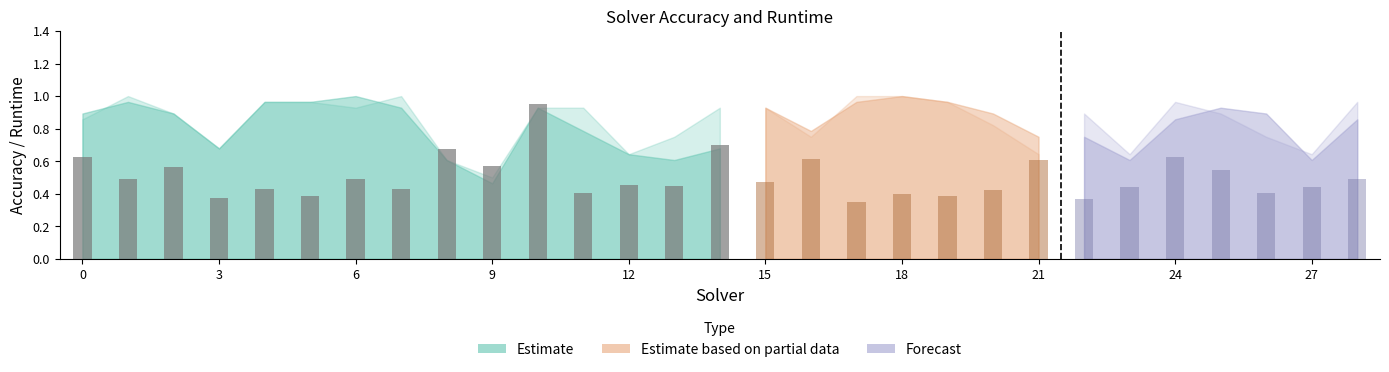

What is the maximum value for label_ranking_acc?

1.0